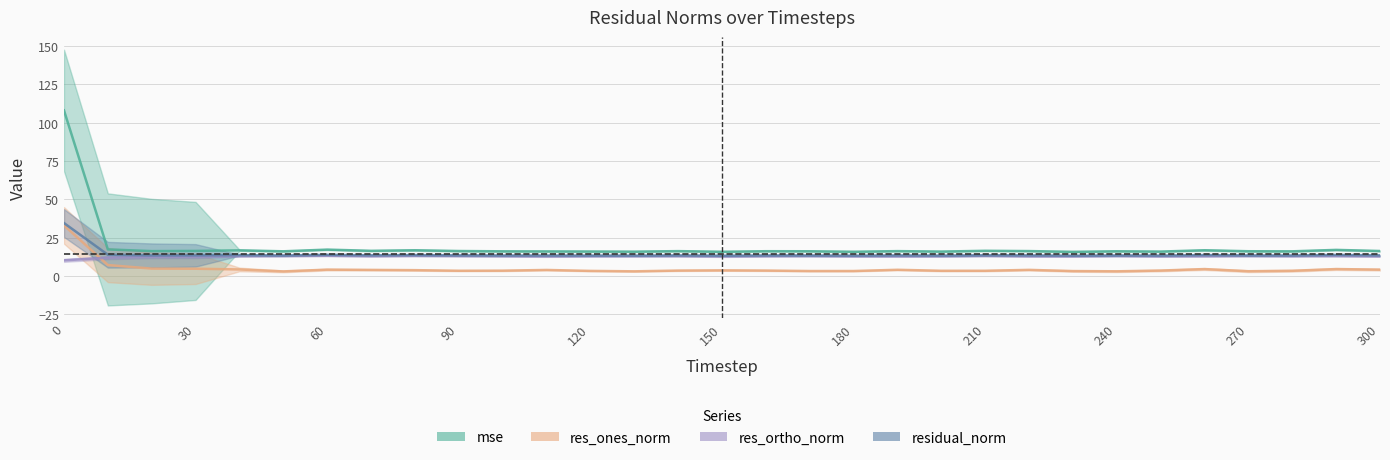

How many data points does each series have?

31